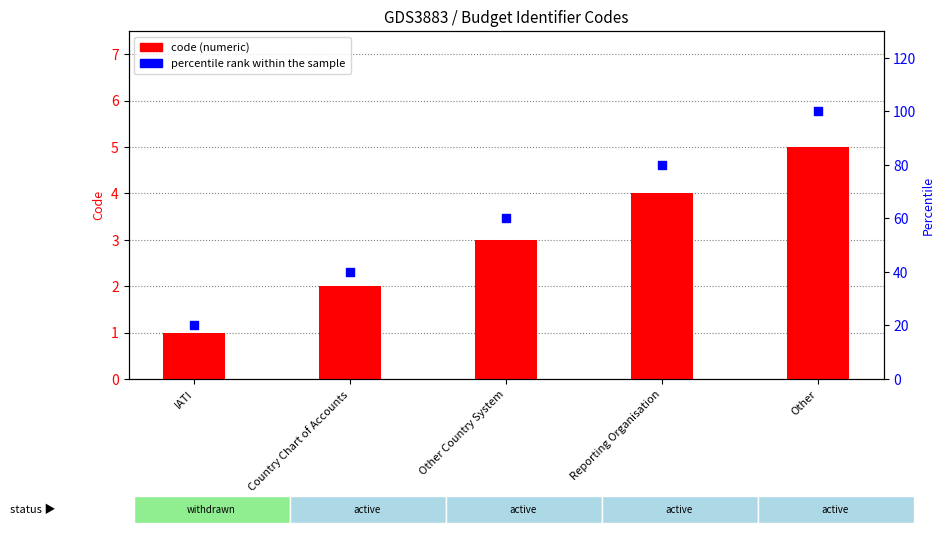

What is the total value across all series at Other?

105